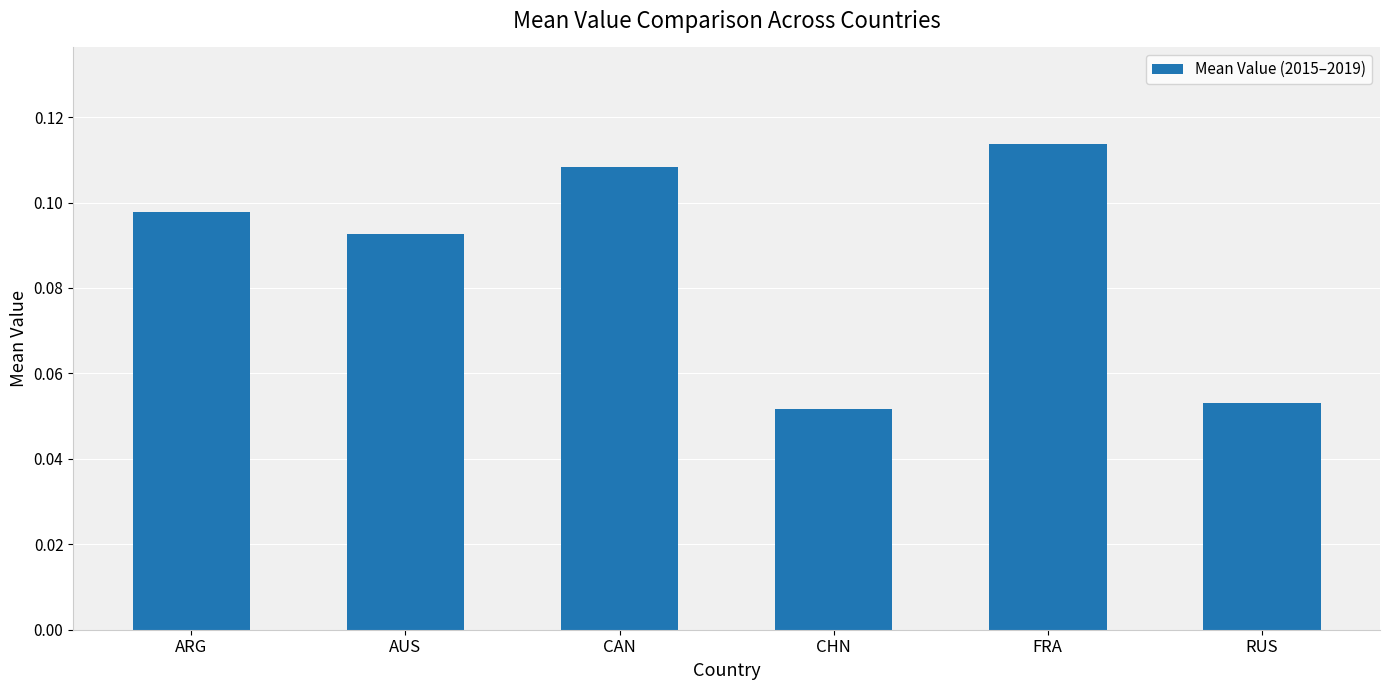

Which label corresponds to the smallest value in the chart?

CHN